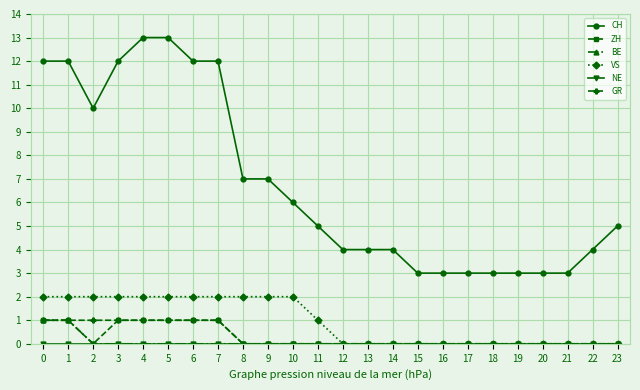

At how many categories does at least one series exceed 11?

7